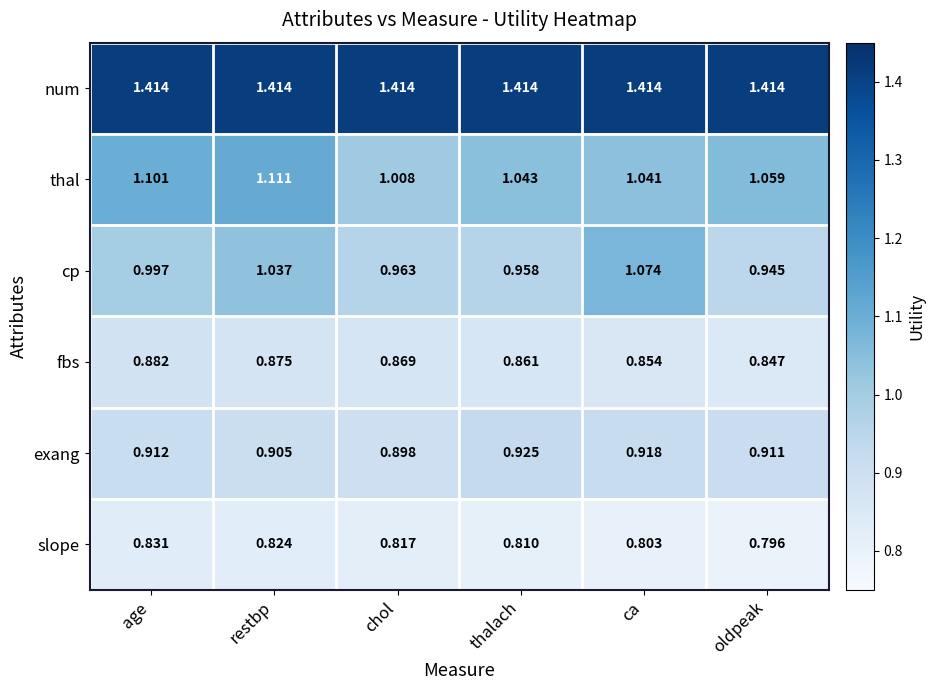

Which series has the widest spread of values?

cp